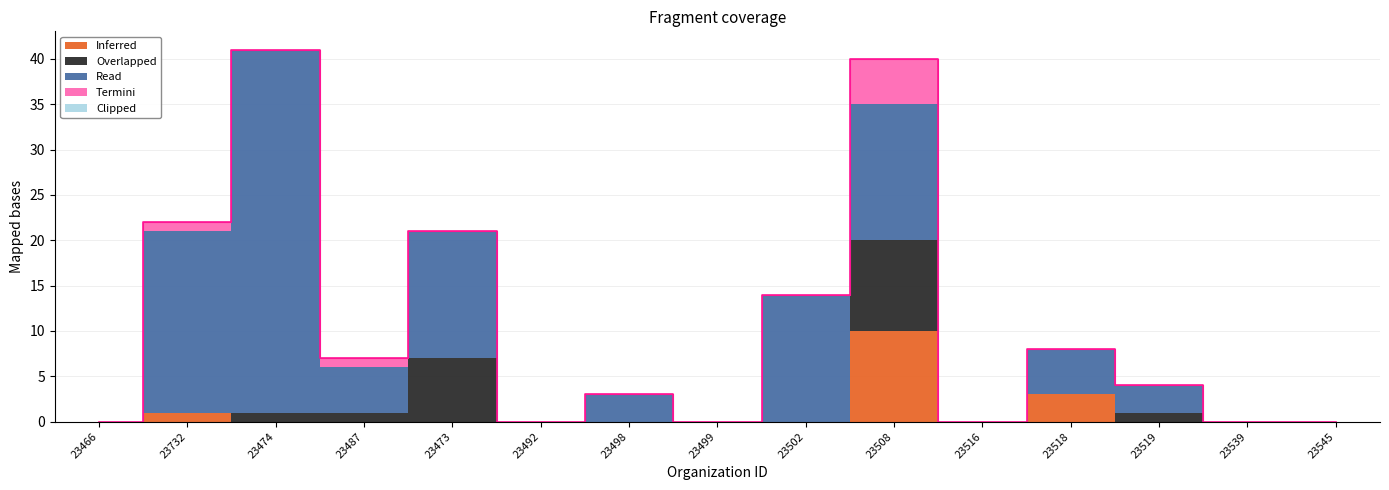

True or false: Inferred has more than 1 points higher than both neighbors.

True